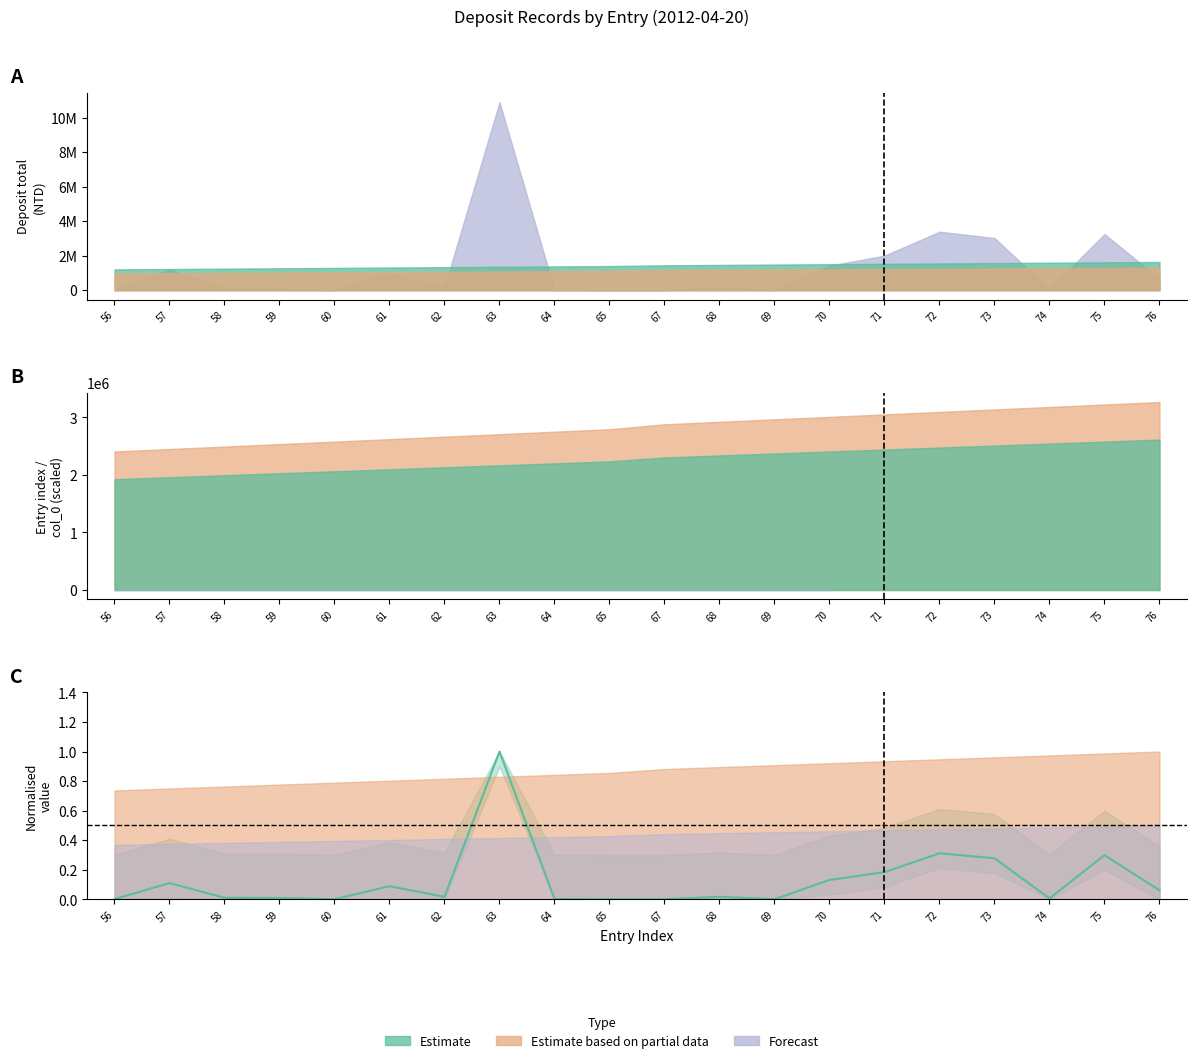

Rank the categories by value from lowest to highest.

67, 65, 60, 69, 56, 64, 74, 59, 58, 68, 62, 76, 61, 57, 70, 71, 73, 75, 72, 63